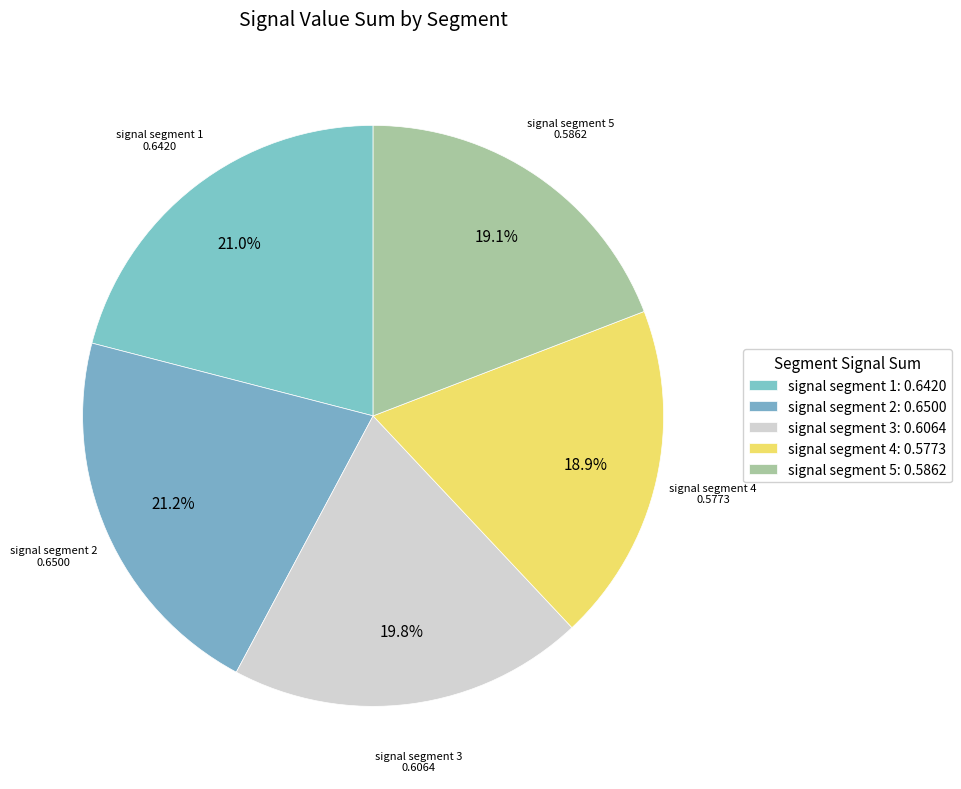

How many segments does this pie chart have?

5